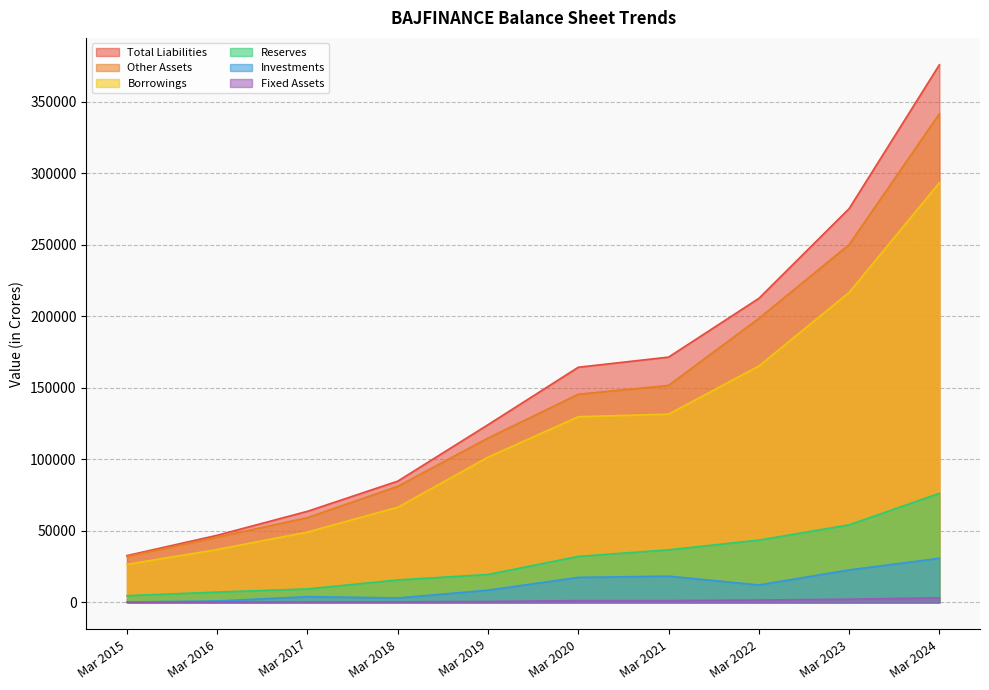

Does the chart have visible grid lines?

Yes